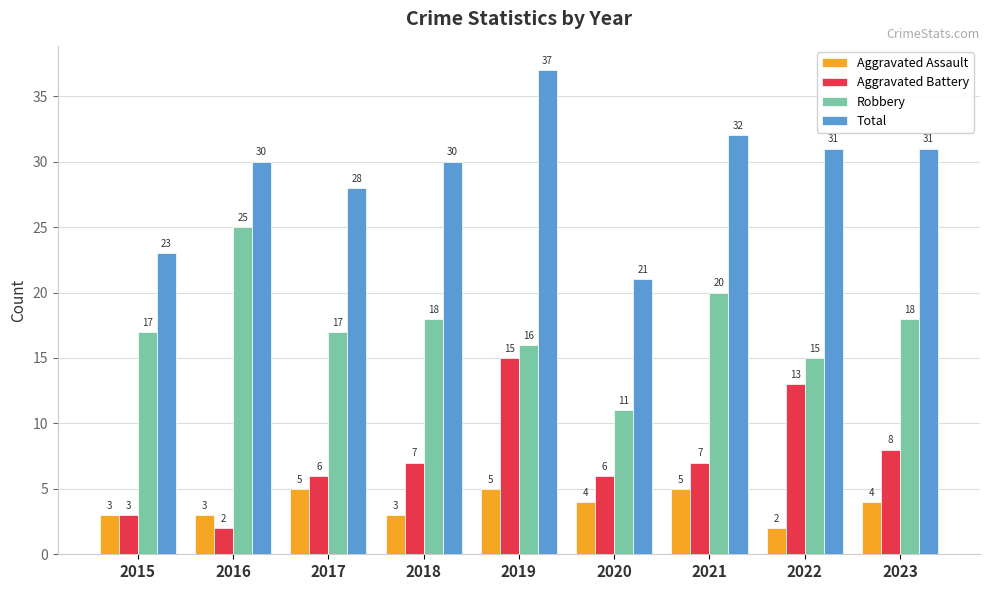

At how many categories does at least one series exceed 5?

9